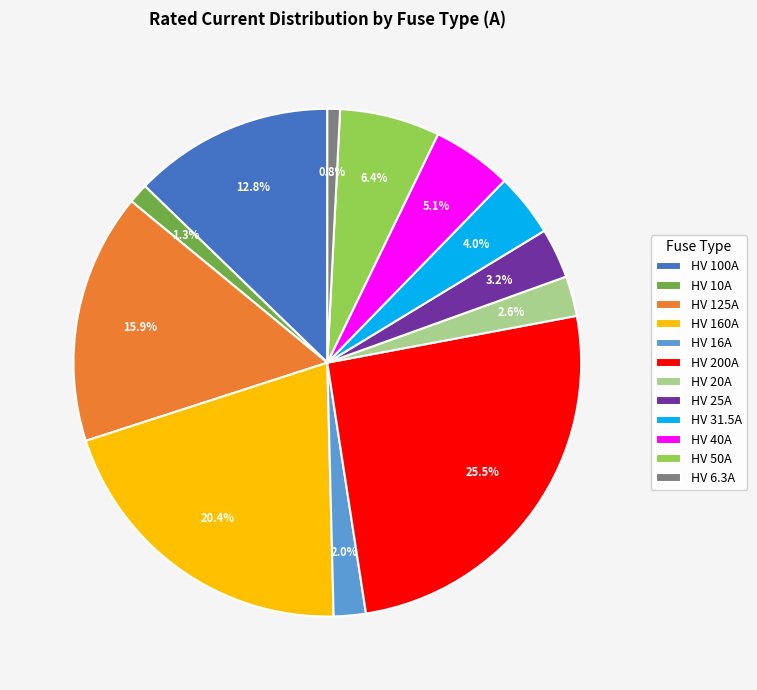

What percentage is the HV 20A slice, to the nearest percent?

3%